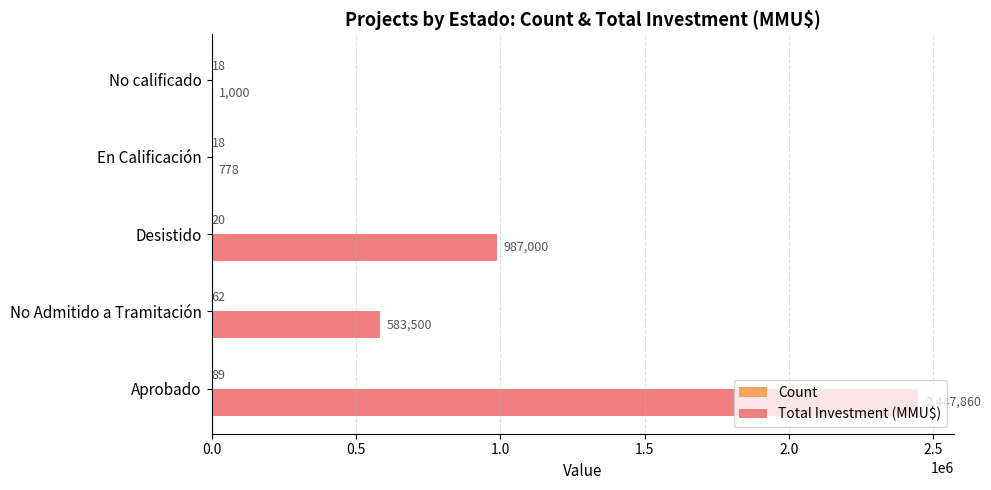

What is the approximate value of Total Investment (MMU$) at Aprobado, to the nearest 50?

2447850